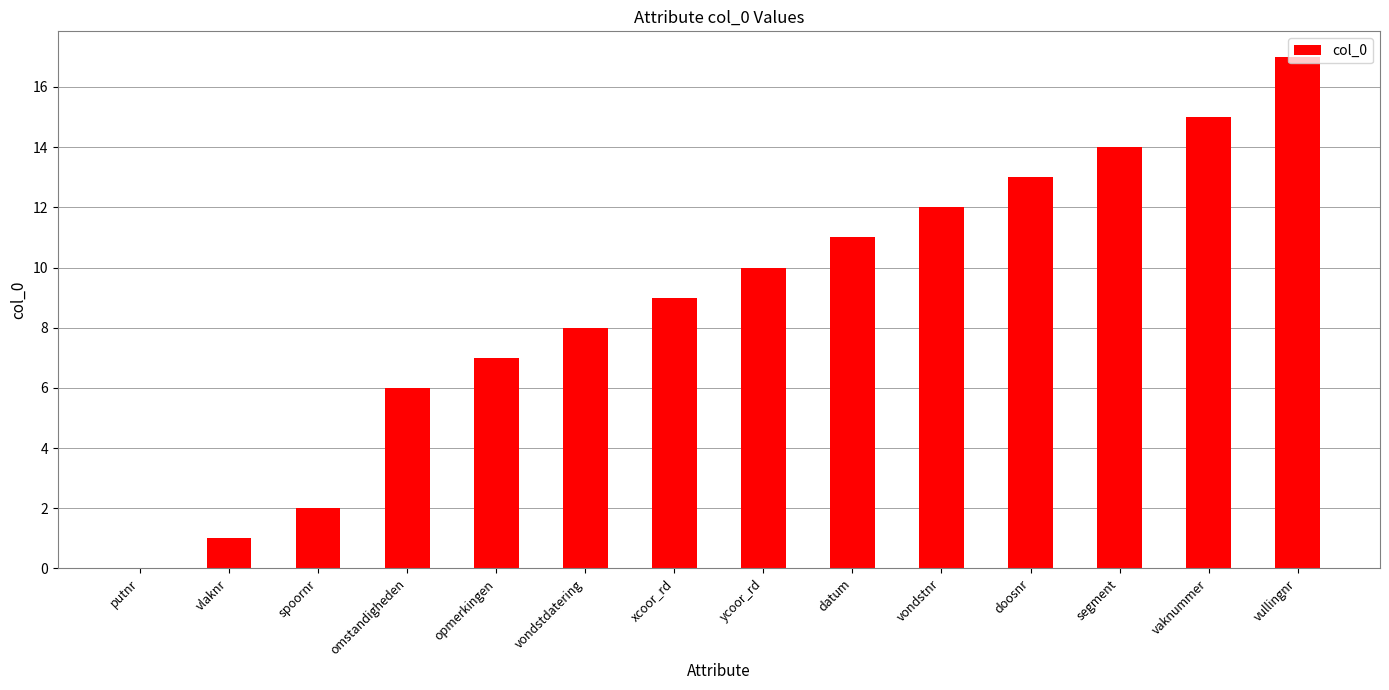

What is the sum of the values at segment and vondstdatering?

22